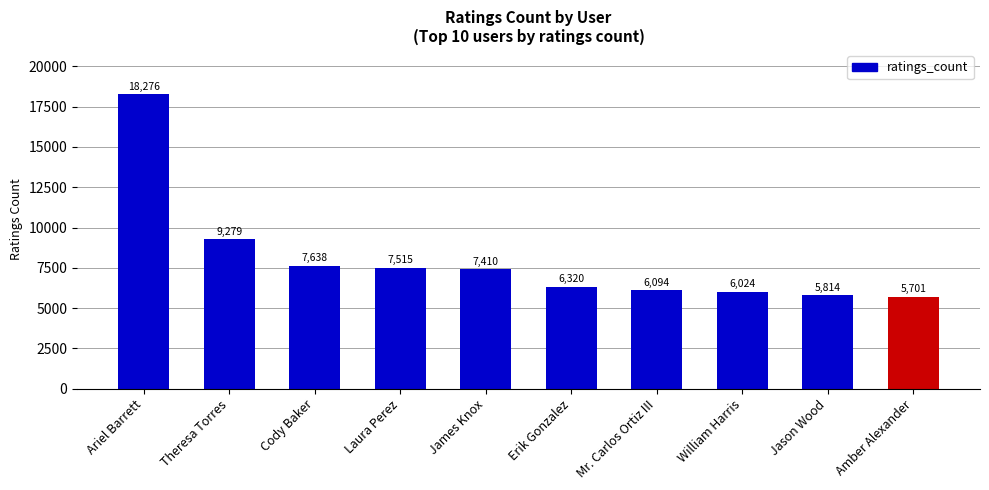

At which category does the chart reach its peak across all series?

Ariel Barrett